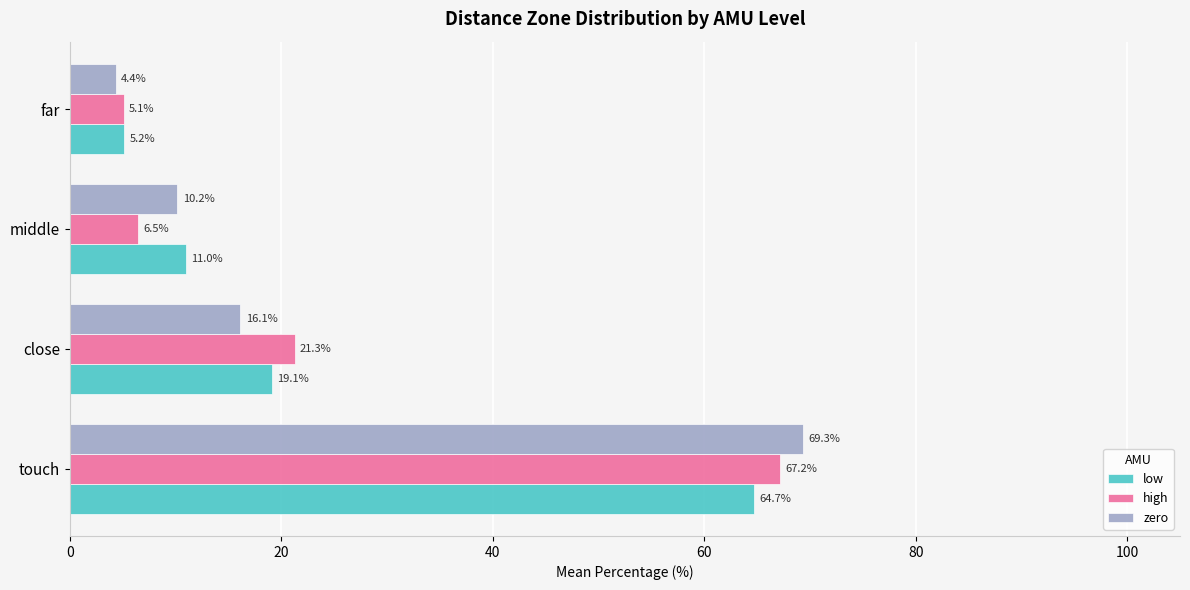

Rank the series by their maximum value, from highest to lowest.

zero, high, low